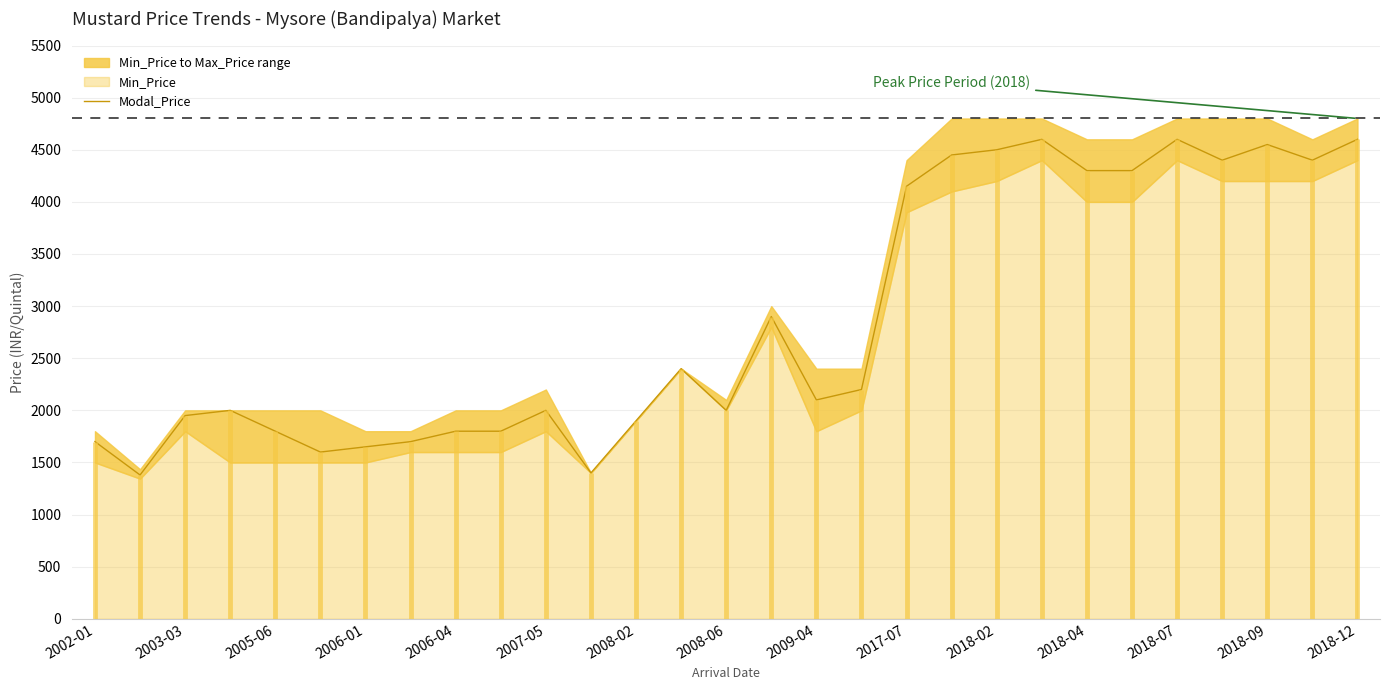

The value of Modal_Price at 2008-06 is 2831. True or false?

False